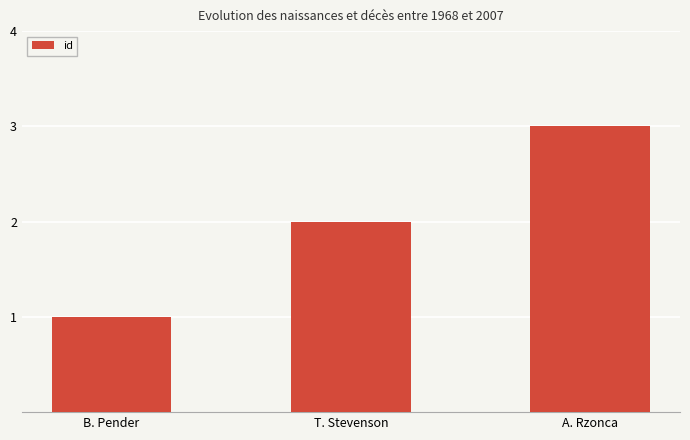

Is it true that the value at T. Stevenson is 2?

True